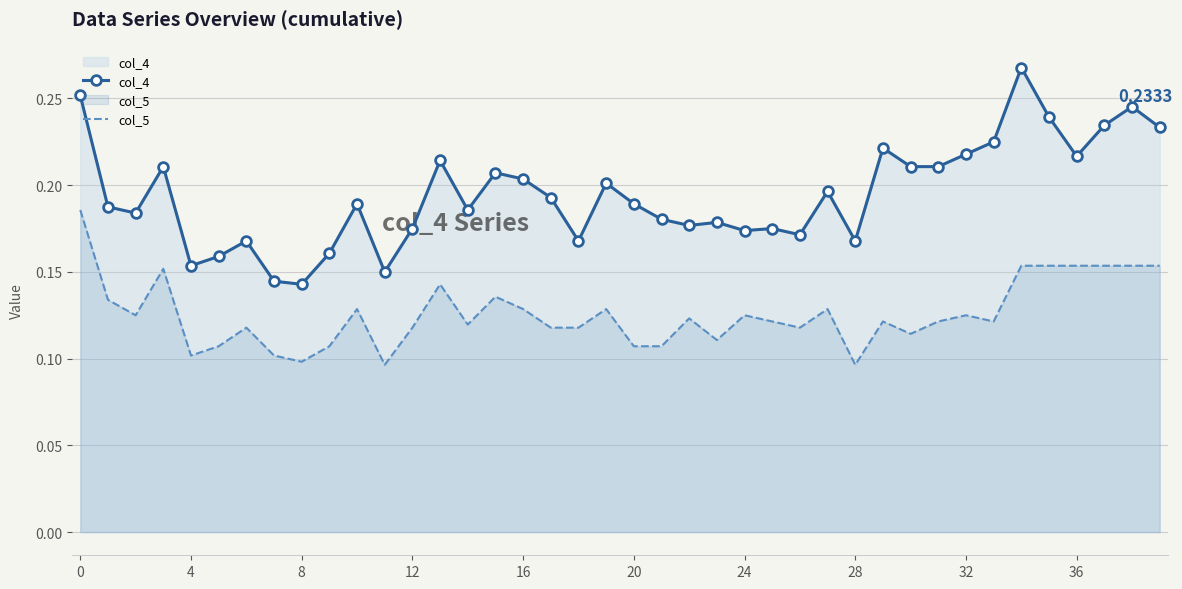

True or false: col_4 and col_5 cross at least once.

False